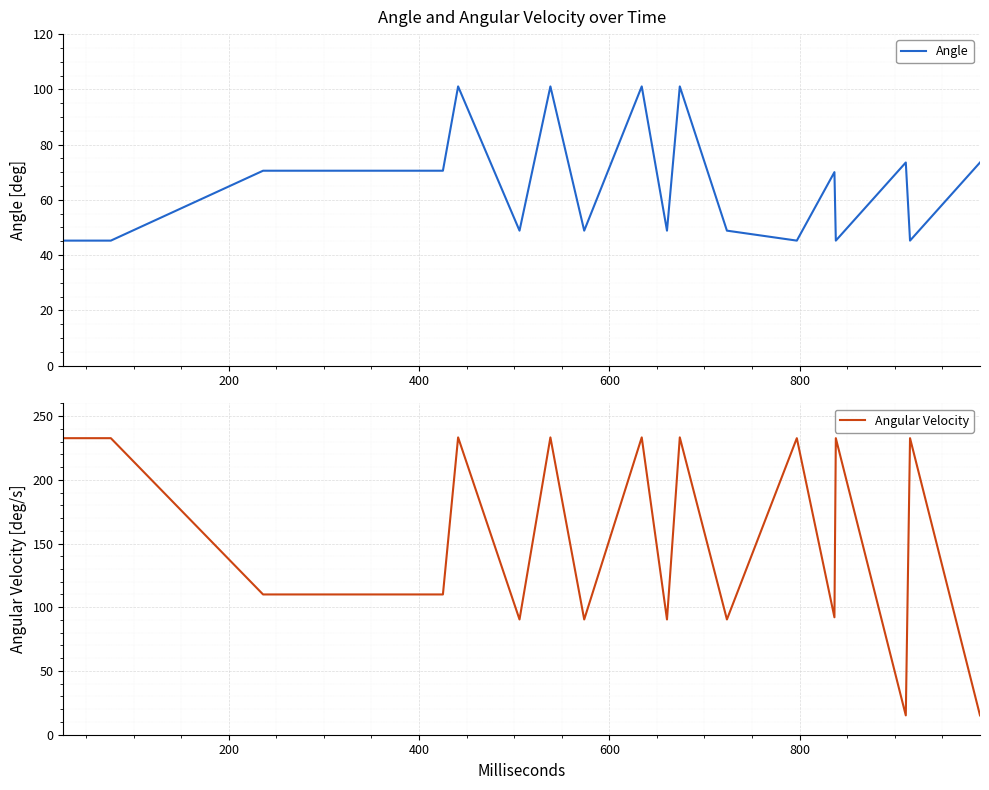

What is the minimum value for Angle?

45.2